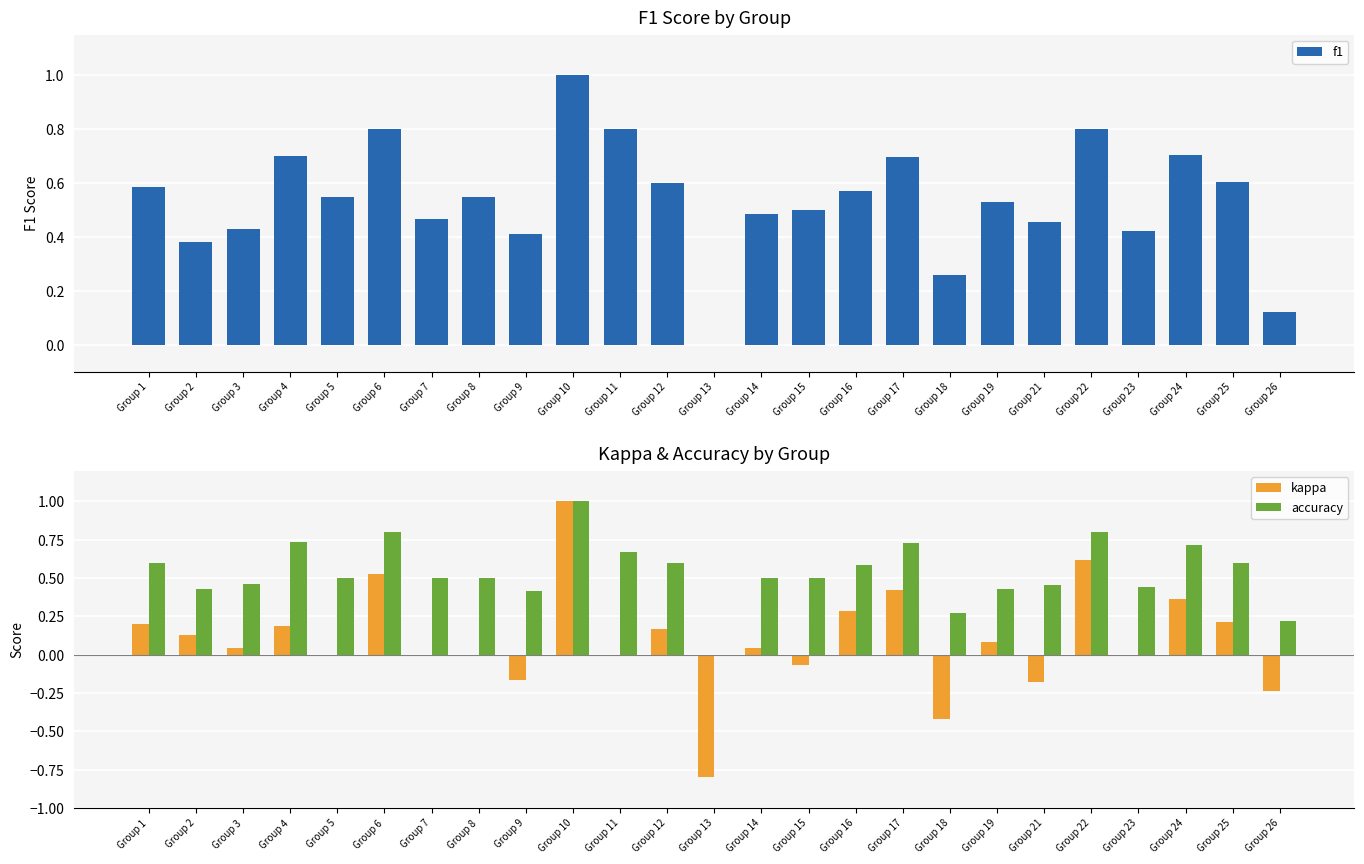

Reading left to right, list all the values displayed in this chart.

f1: 0.6	0.4	0.4	0.7	0.5	0.8	0.5	0.5	0.4	1.0	0.8	0.6	0.0	0.5	0.5	0.6	0.7	0.3	0.5	0.5	0.8	0.4	0.7	0.6	0.1
kappa: 0.2	0.1	0.0	0.2	0.0	0.5	0.0	0.0	-0.2	1.0	0.0	0.2	-0.8	0.0	-0.1	0.3	0.4	-0.4	0.1	-0.2	0.6	-0.0	0.4	0.2	-0.2
accuracy: 0.6	0.4	0.5	0.7	0.5	0.8	0.5	0.5	0.4	1.0	0.7	0.6	0.0	0.5	0.5	0.6	0.7	0.3	0.4	0.5	0.8	0.4	0.7	0.6	0.2